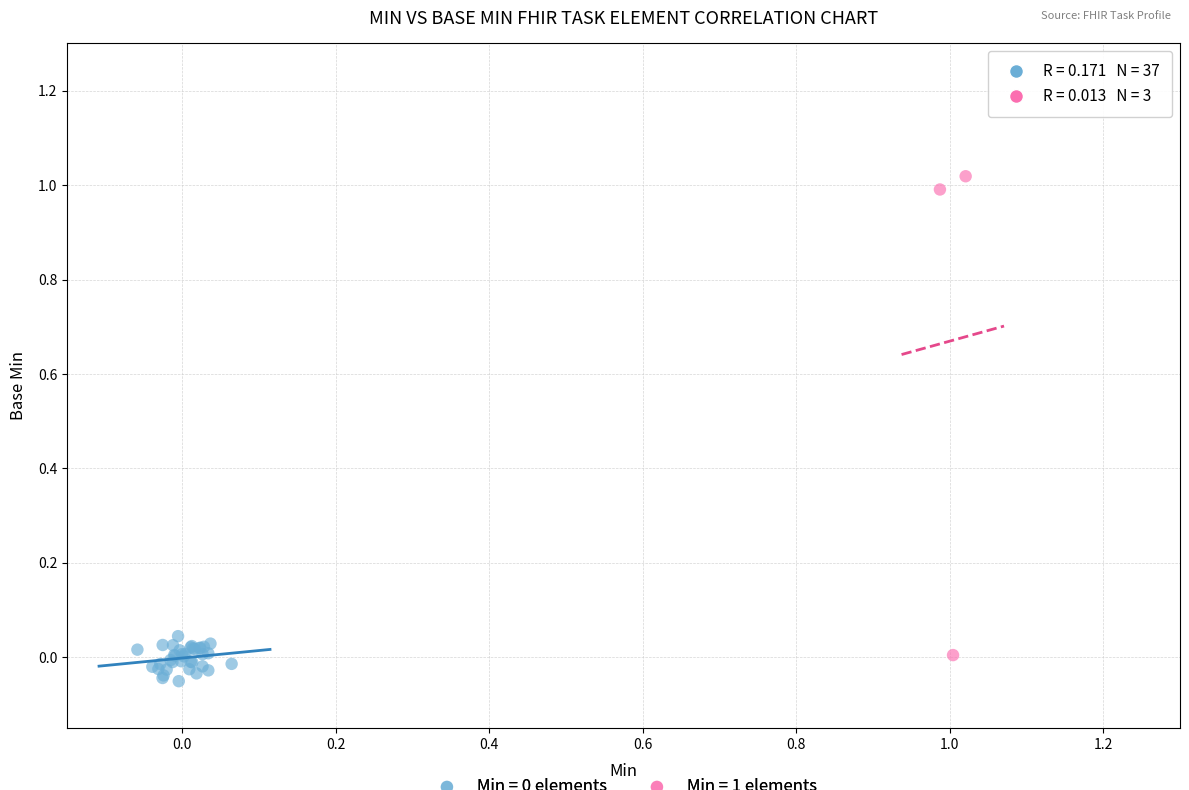

Which series reaches the maximum Y coordinate?

Min = 1 elements